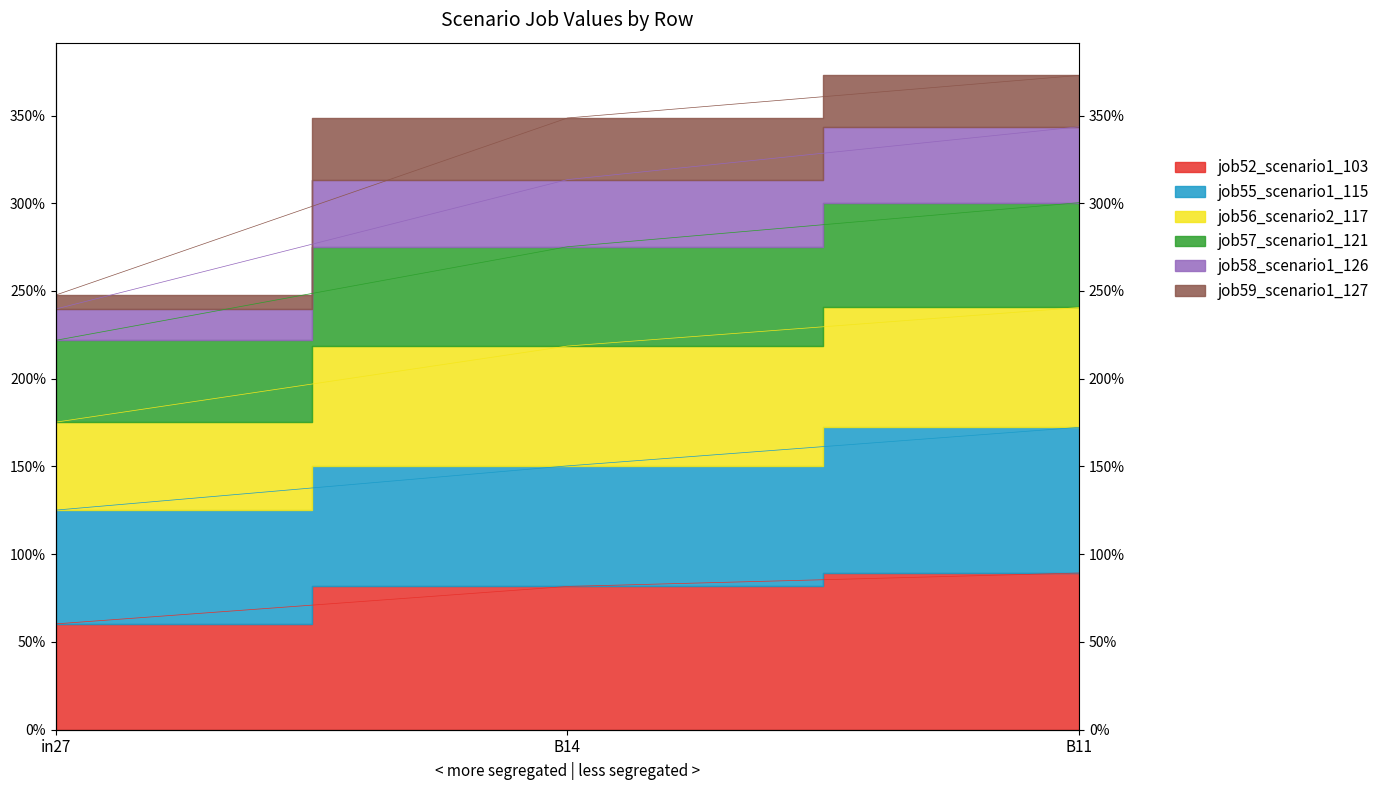

What is the sum of the job52_scenario1_103 values at B14 and in27?

1.4